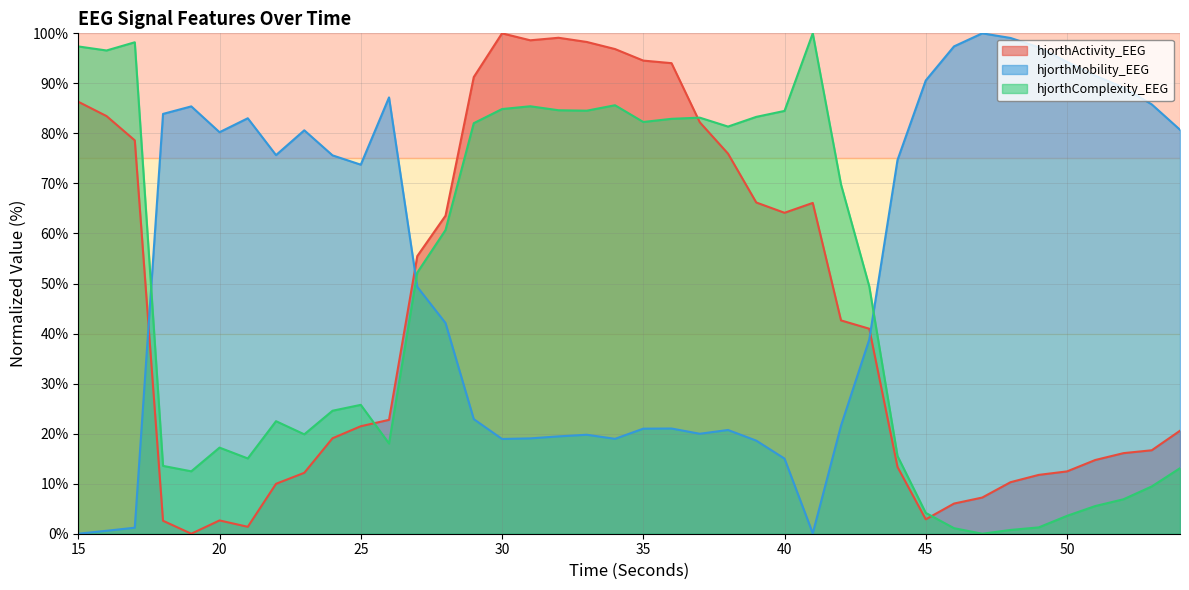

What is the total value across all series at 18?

100.0